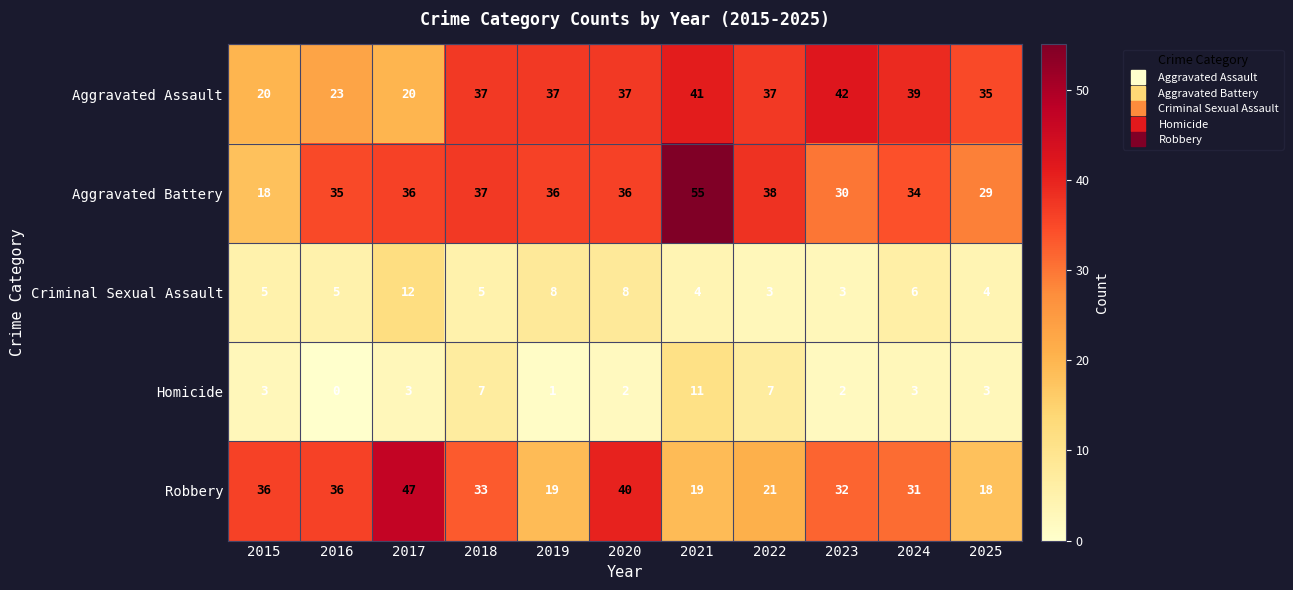

Is the value of Robbery at 2025 greater than the value of Aggravated Assault at 2019?

No